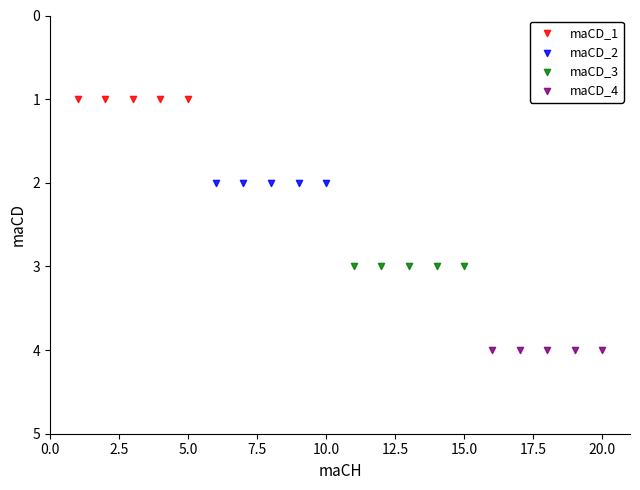

Which series reaches the minimum Y coordinate?

maCD_1